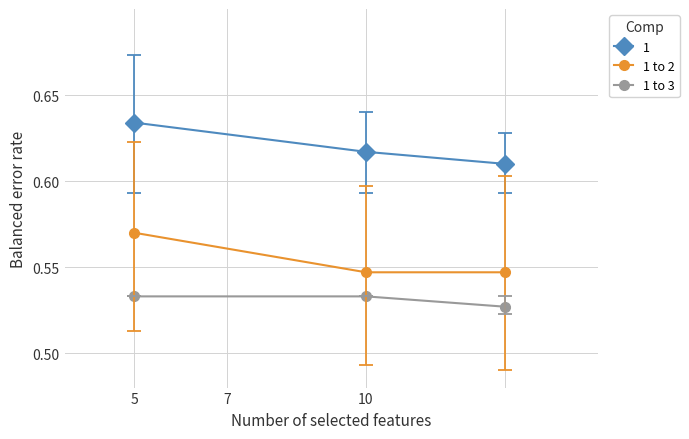

Rank the series by their maximum value, from lowest to highest.

1 to 3, 1 to 2, 1